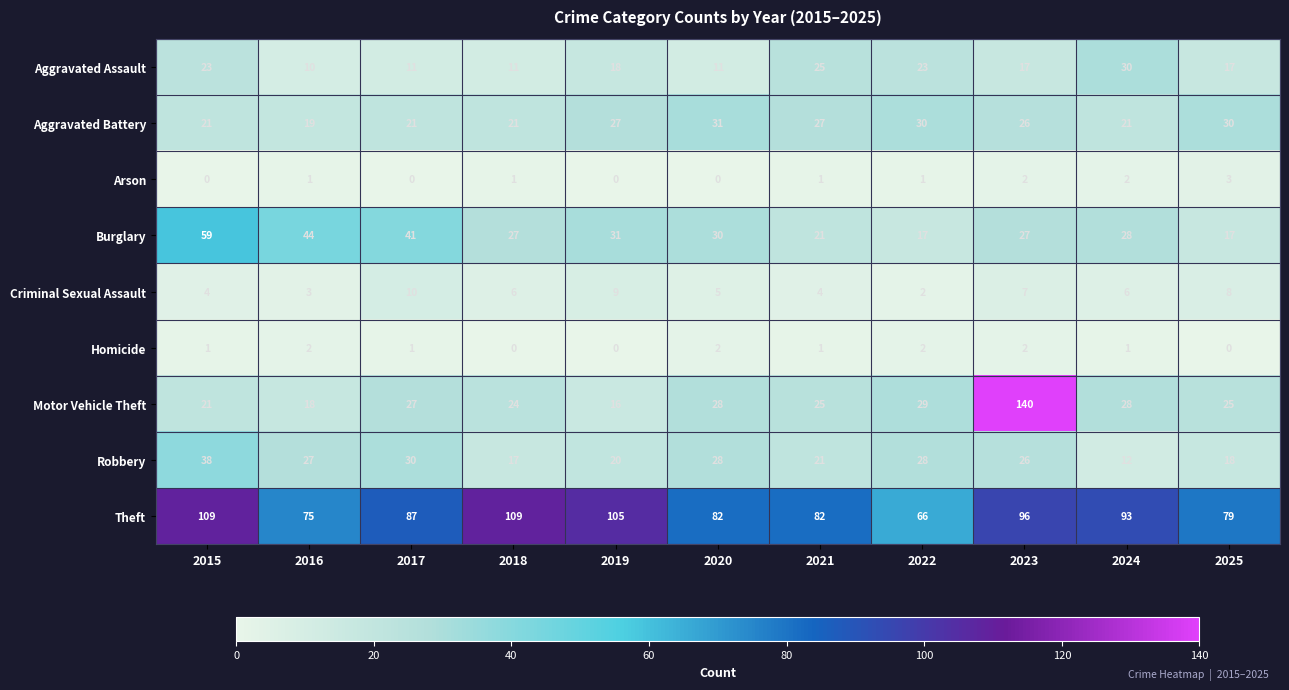

Where is Burglary nearest to the value 38?

2017